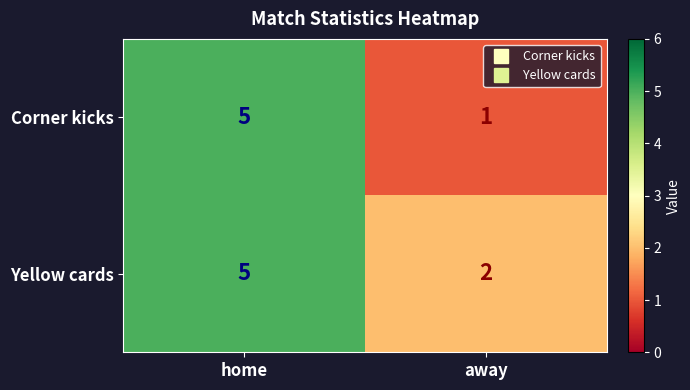

What is the sum of the Yellow cards values at away and home?

7